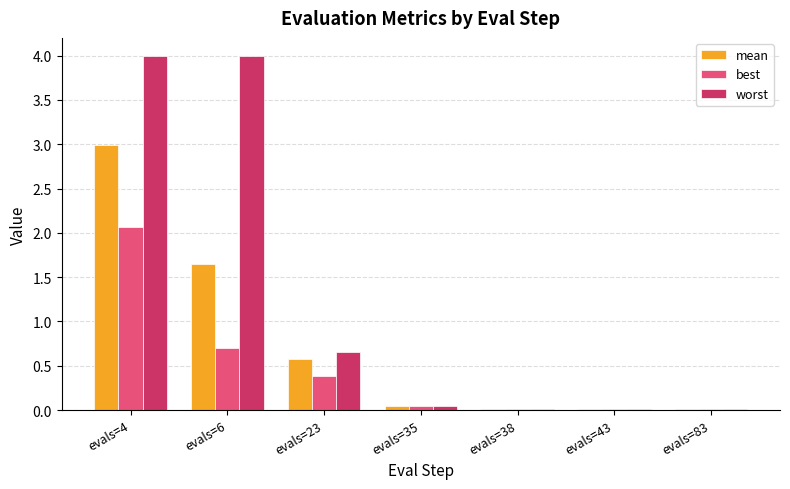

What is the maximum value for best?

2.1